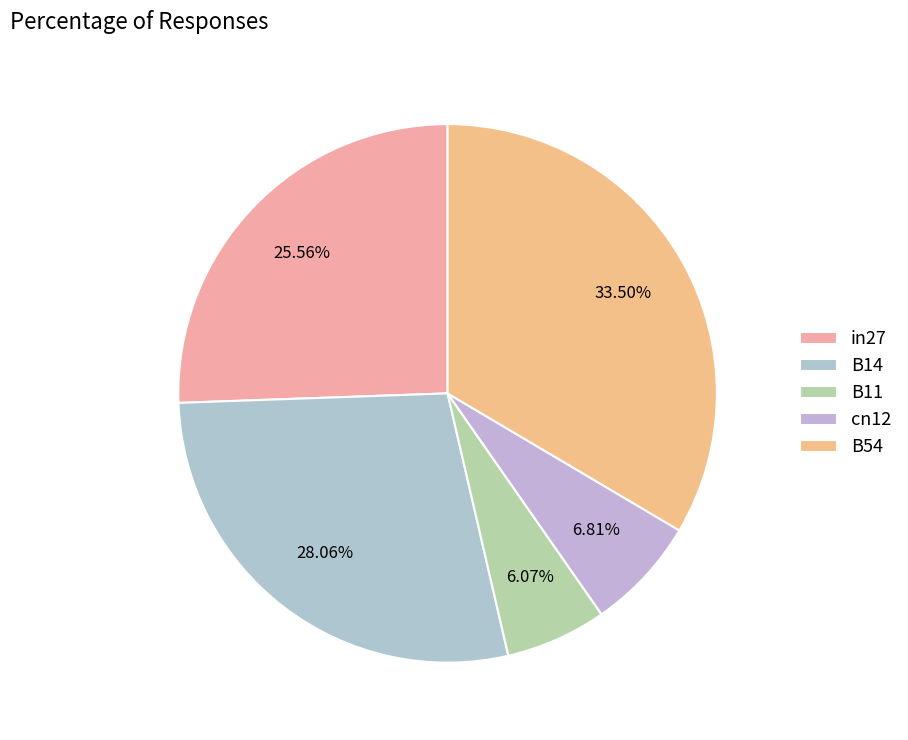

To the nearest percent, what portion does in27 represent?

26%